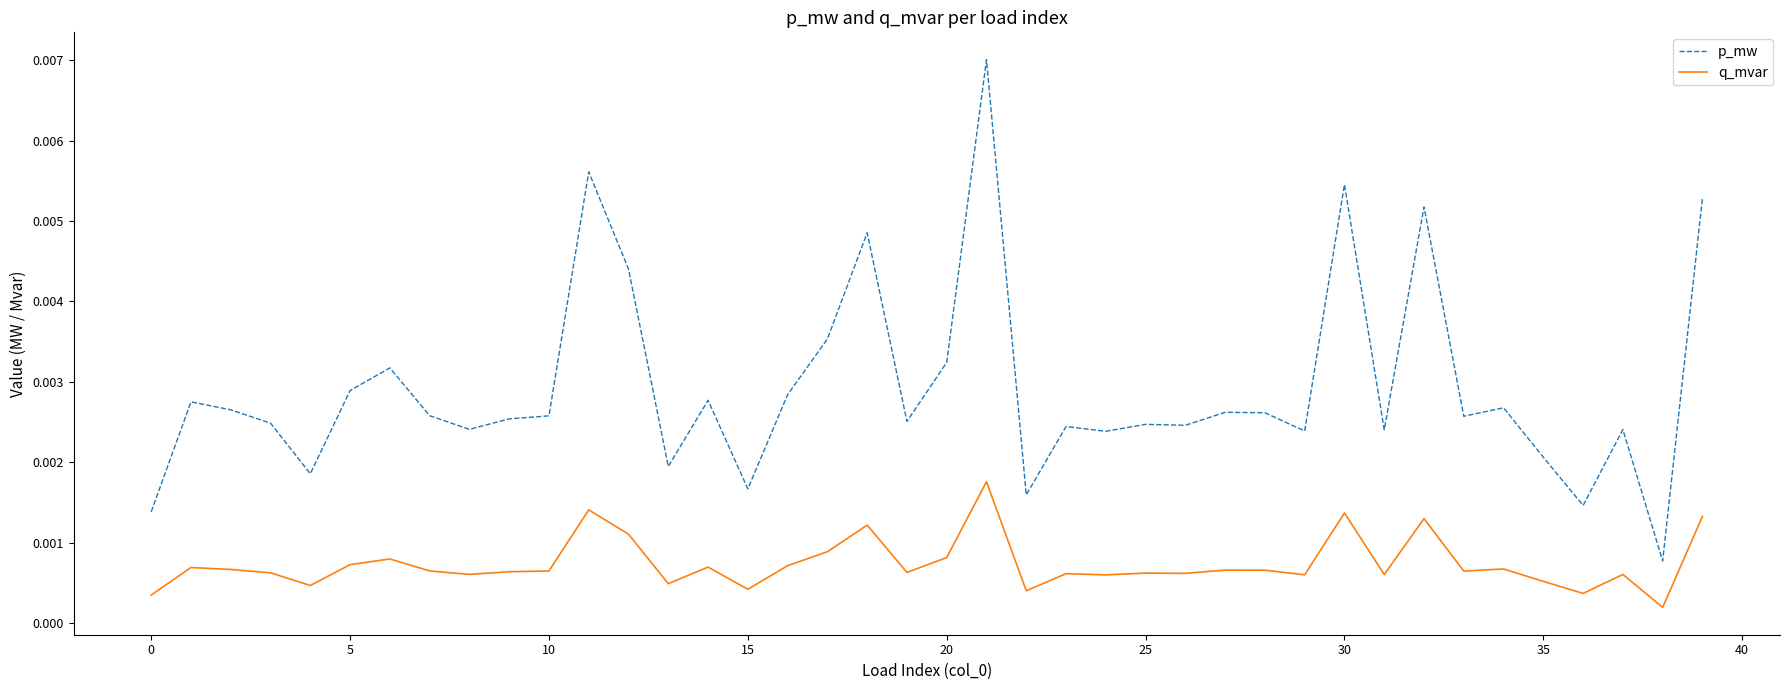

Is this an area chart (filled region under the line)?

No